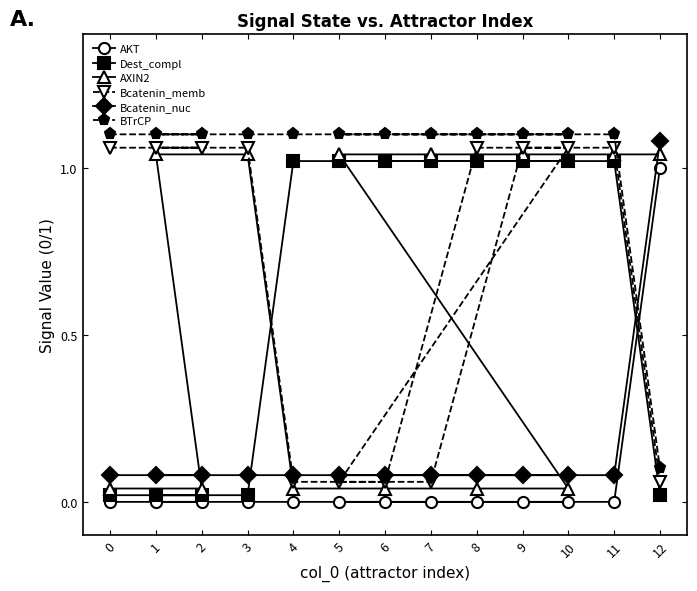

Which series changed the most between 7 and 11?

AXIN2